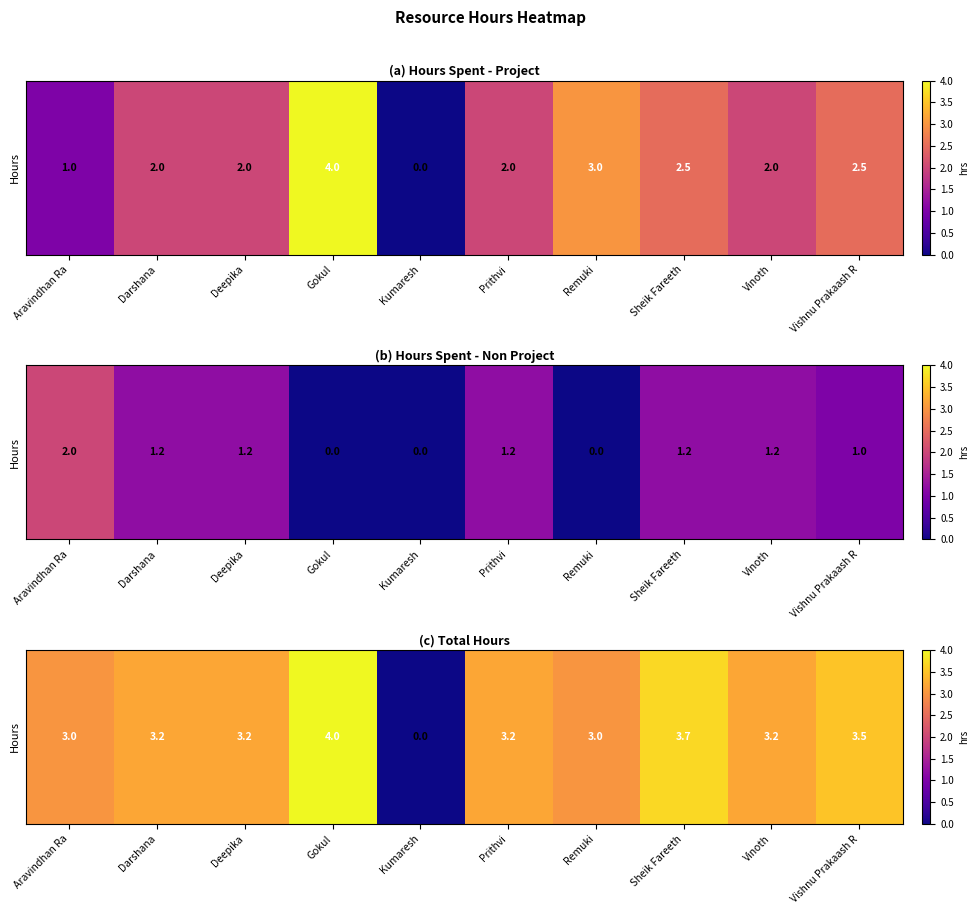

Where is the data nearest to the value 2?

Aravindhan Ra